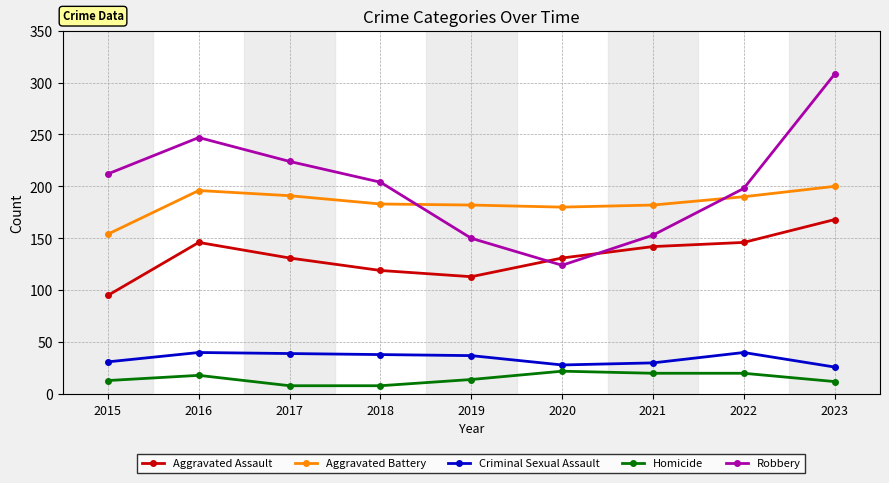

Which series has the widest spread of values?

Robbery